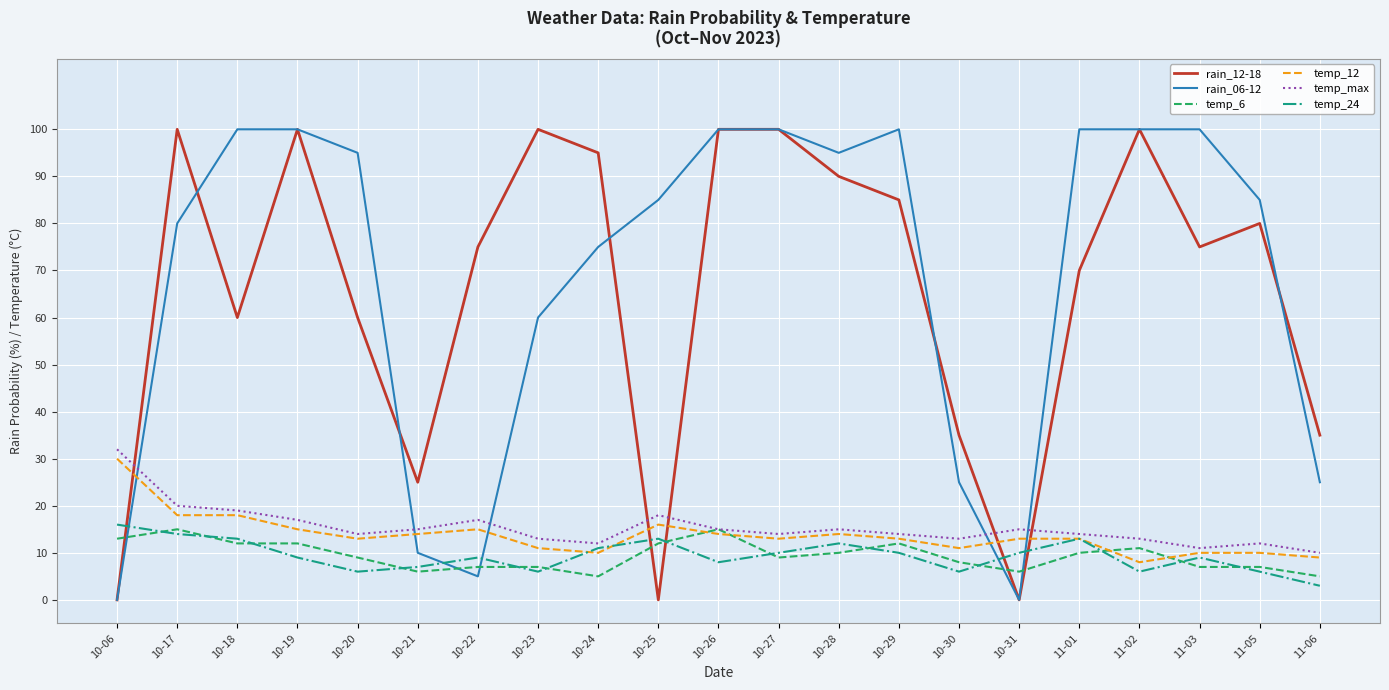

Reading left to right, transcribe all the data shown in this chart.

rain_12-18: 10-06=0	10-17=100	10-18=60	10-19=100	10-20=60	10-21=25	10-22=75	10-23=100	10-24=95	10-25=0	10-26=100	10-27=100	10-28=90	10-29=85	10-30=35	10-31=0	11-01=70	11-02=100	11-03=75	11-05=80	11-06=35
rain_06-12: 10-06=0	10-17=80	10-18=100	10-19=100	10-20=95	10-21=10	10-22=5	10-23=60	10-24=75	10-25=85	10-26=100	10-27=100	10-28=95	10-29=100	10-30=25	10-31=0	11-01=100	11-02=100	11-03=100	11-05=85	11-06=25
temp_6: 10-06=13	10-17=15	10-18=12	10-19=12	10-20=9	10-21=6	10-22=7	10-23=7	10-24=5	10-25=12	10-26=15	10-27=9	10-28=10	10-29=12	10-30=8	10-31=6	11-01=10	11-02=11	11-03=7	11-05=7	11-06=5
temp_12: 10-06=30	10-17=18	10-18=18	10-19=15	10-20=13	10-21=14	10-22=15	10-23=11	10-24=10	10-25=16	10-26=14	10-27=13	10-28=14	10-29=13	10-30=11	10-31=13	11-01=13	11-02=8	11-03=10	11-05=10	11-06=9
temp_max: 10-06=32	10-17=20	10-18=19	10-19=17	10-20=14	10-21=15	10-22=17	10-23=13	10-24=12	10-25=18	10-26=15	10-27=14	10-28=15	10-29=14	10-30=13	10-31=15	11-01=14	11-02=13	11-03=11	11-05=12	11-06=10
temp_24: 10-06=16	10-17=14	10-18=13	10-19=9	10-20=6	10-21=7	10-22=9	10-23=6	10-24=11	10-25=13	10-26=8	10-27=10	10-28=12	10-29=10	10-30=6	10-31=10	11-01=13	11-02=6	11-03=9	11-05=6	11-06=3